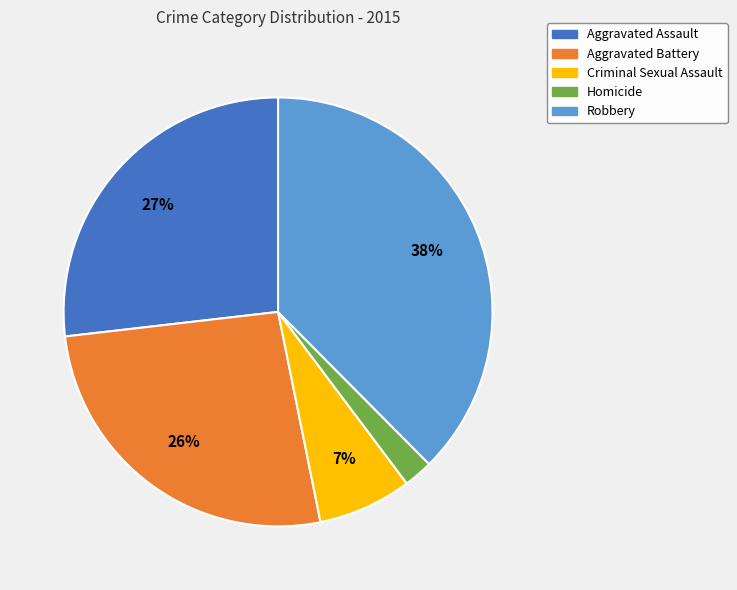

Between Aggravated Battery and Criminal Sexual Assault, which is larger?

Aggravated Battery